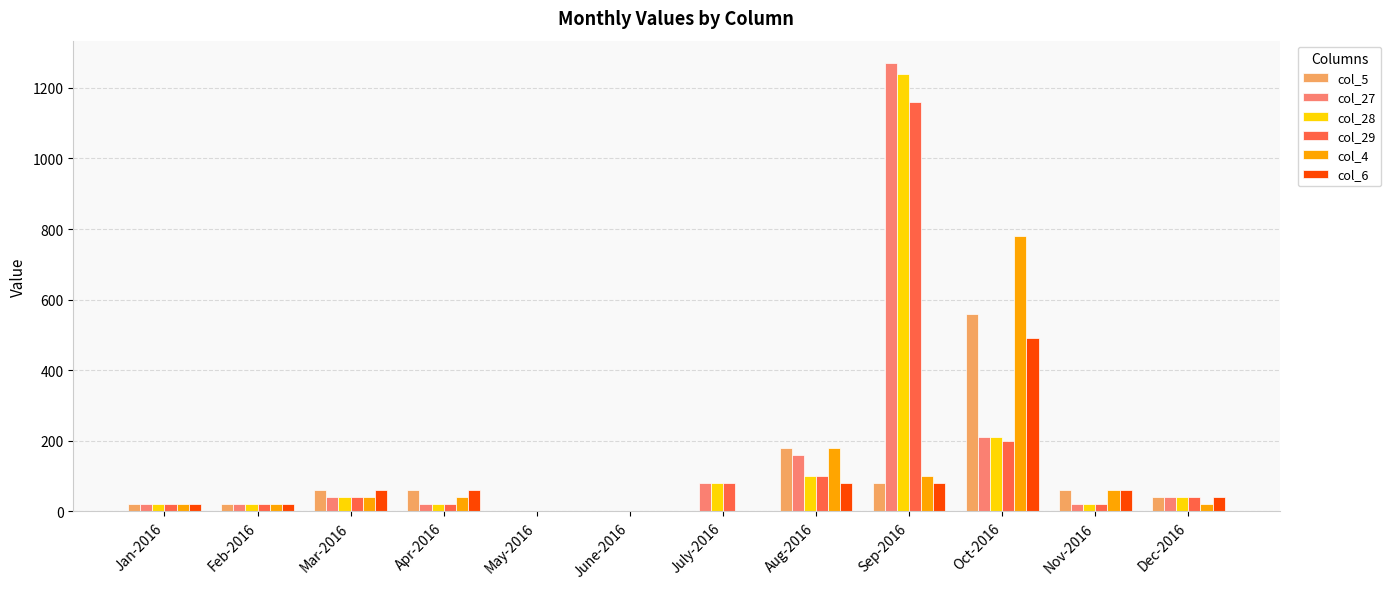

What is the sum of all col_4 values?

1261.2